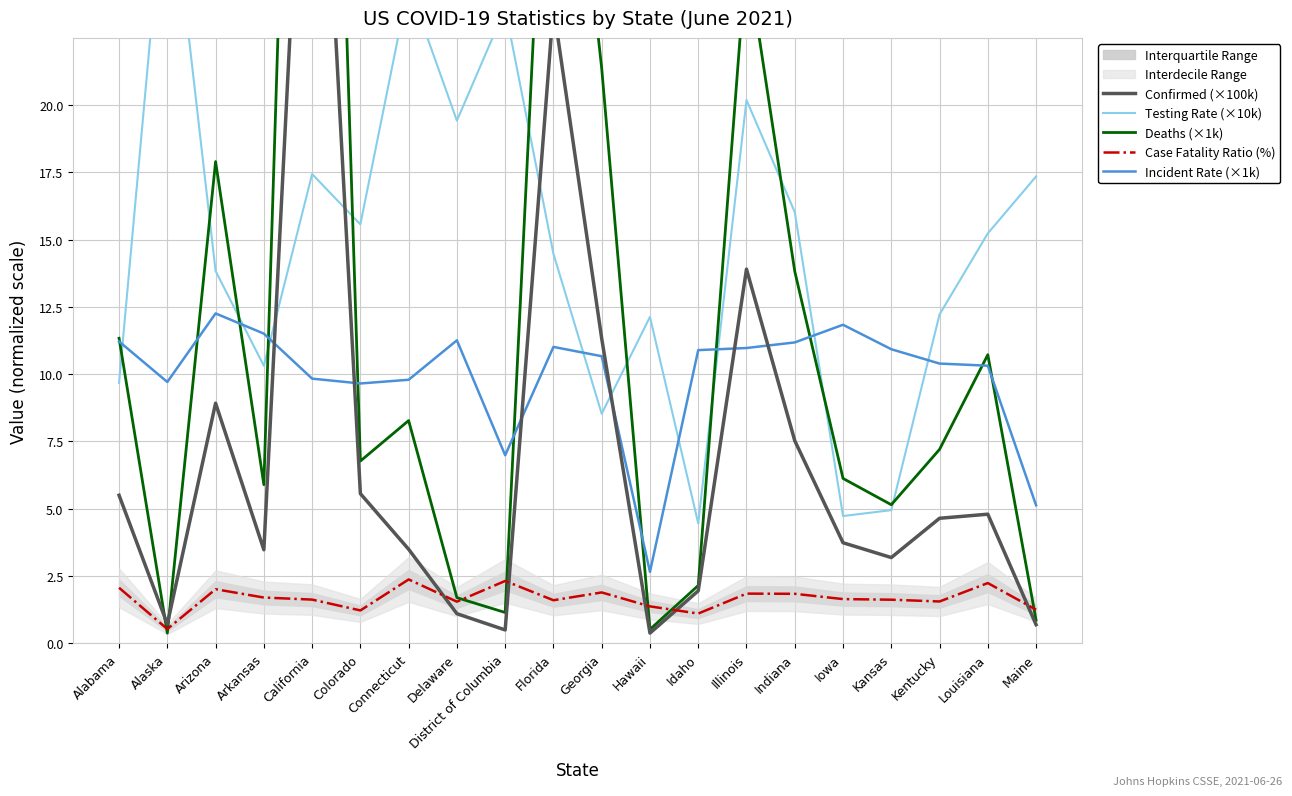

What is the approximate value of Deaths (×1k) at Indiana?

13.8